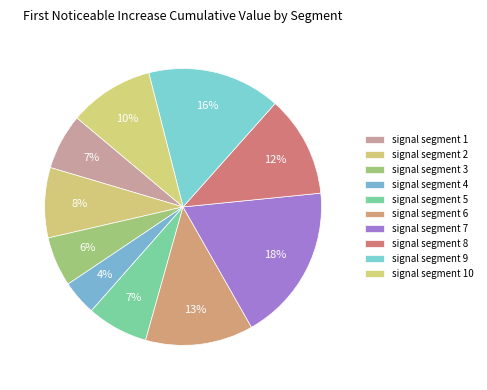

How many slices are in this pie chart?

10